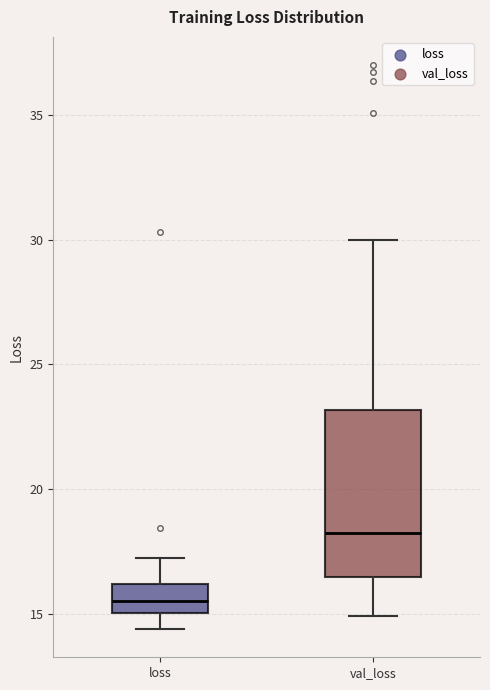

Which box's median line is the highest?

val_loss